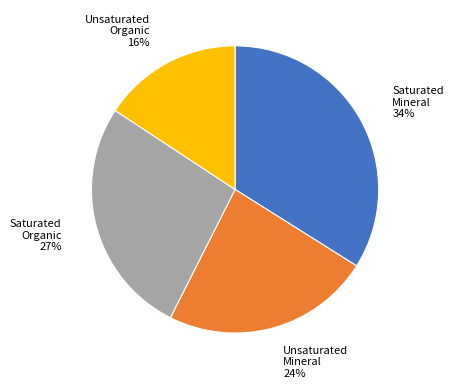

Is there any slice that represents more than half of the pie?

No